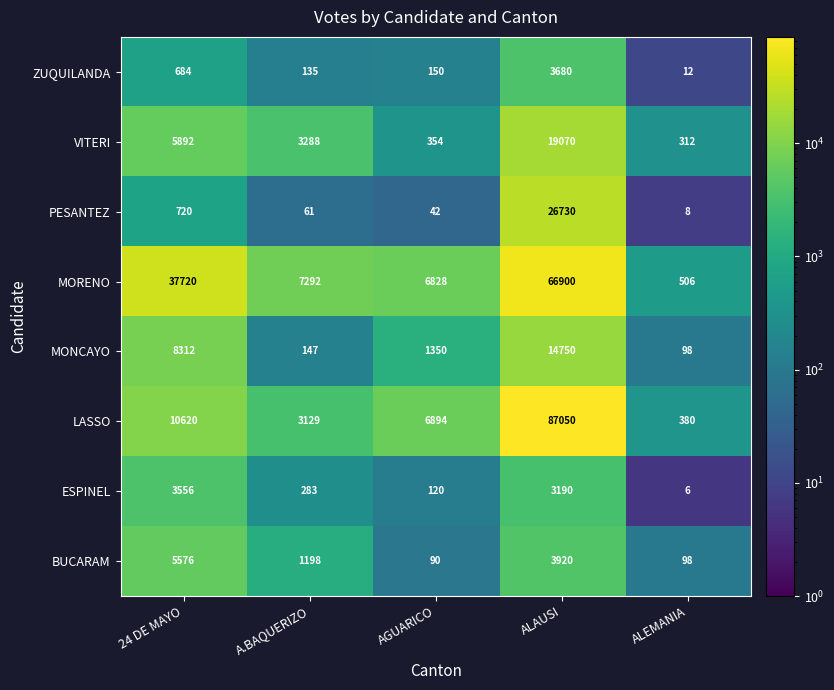

Which series has the largest total across all categories?

MORENO